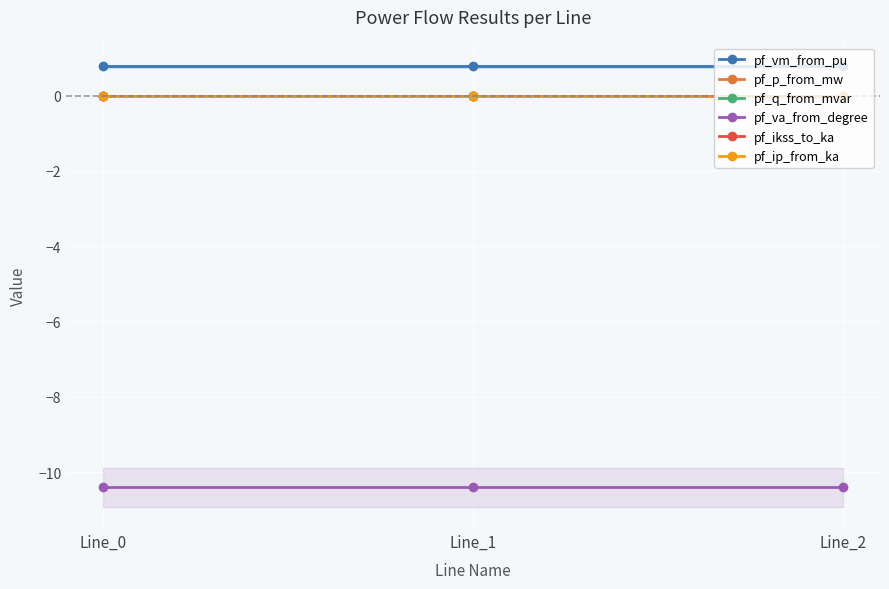

Where is pf_ip_from_ka nearest to the value 0?

Line_0